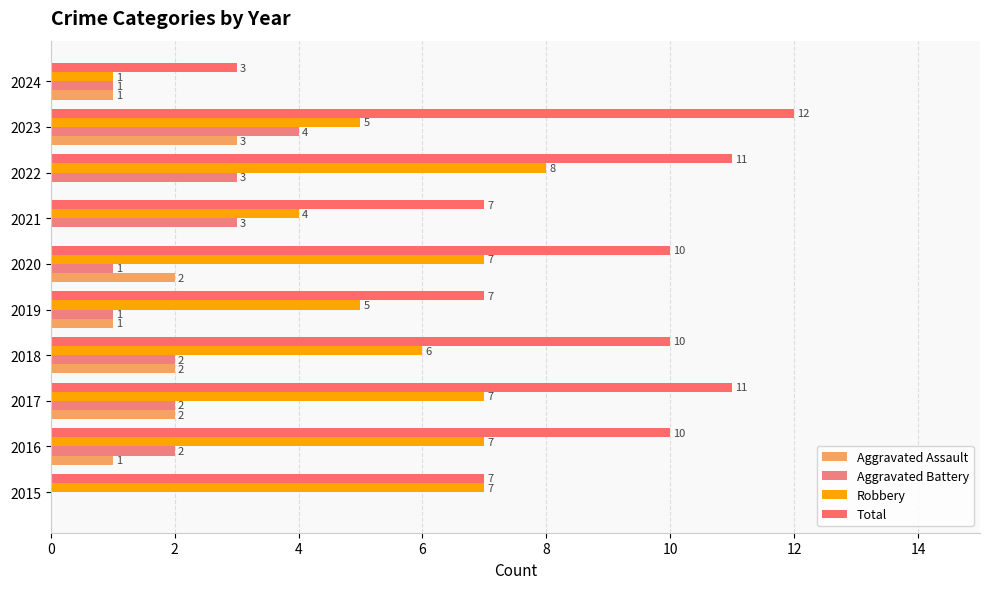

What are all the series names shown in the legend?

Aggravated Assault, Aggravated Battery, Robbery, Total